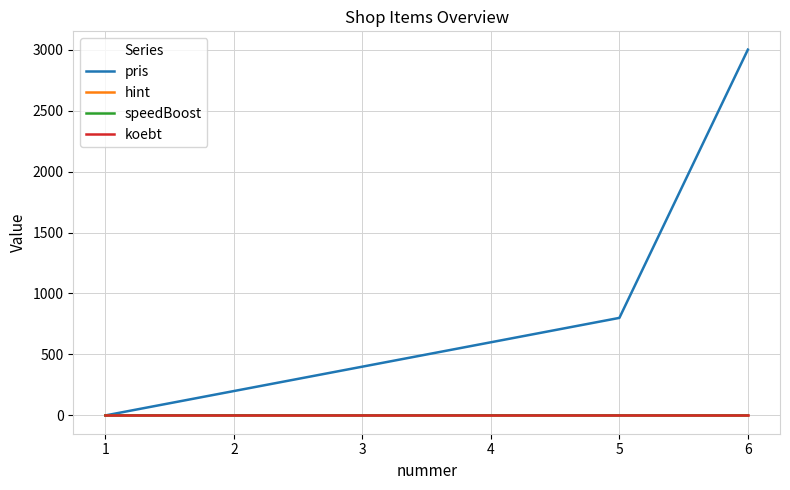

What is the greatest value displayed?

3000